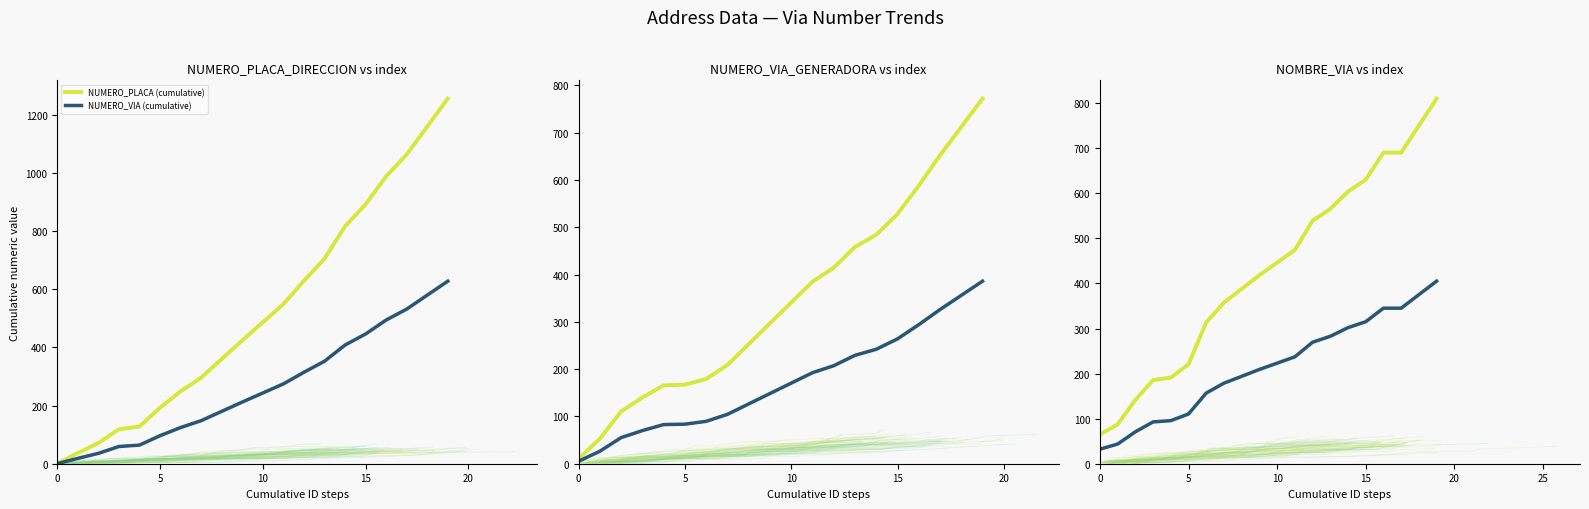

Rank the series by their average value, from lowest to highest.

NUMERO_VIA (cumulative), NUMERO_PLACA (cumulative)